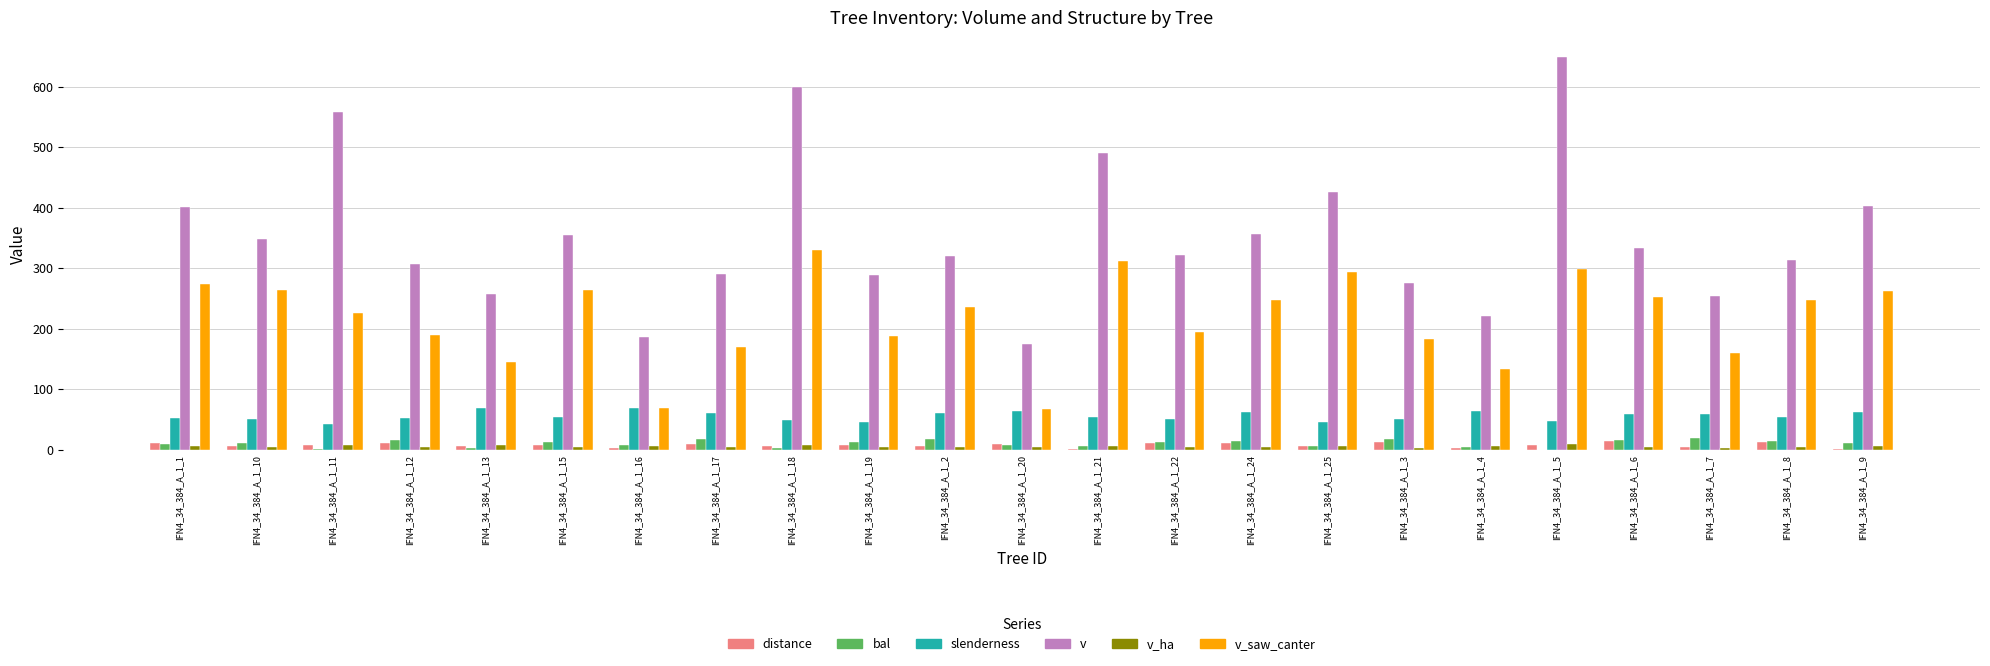

What is the highest value of the v series?

648.1